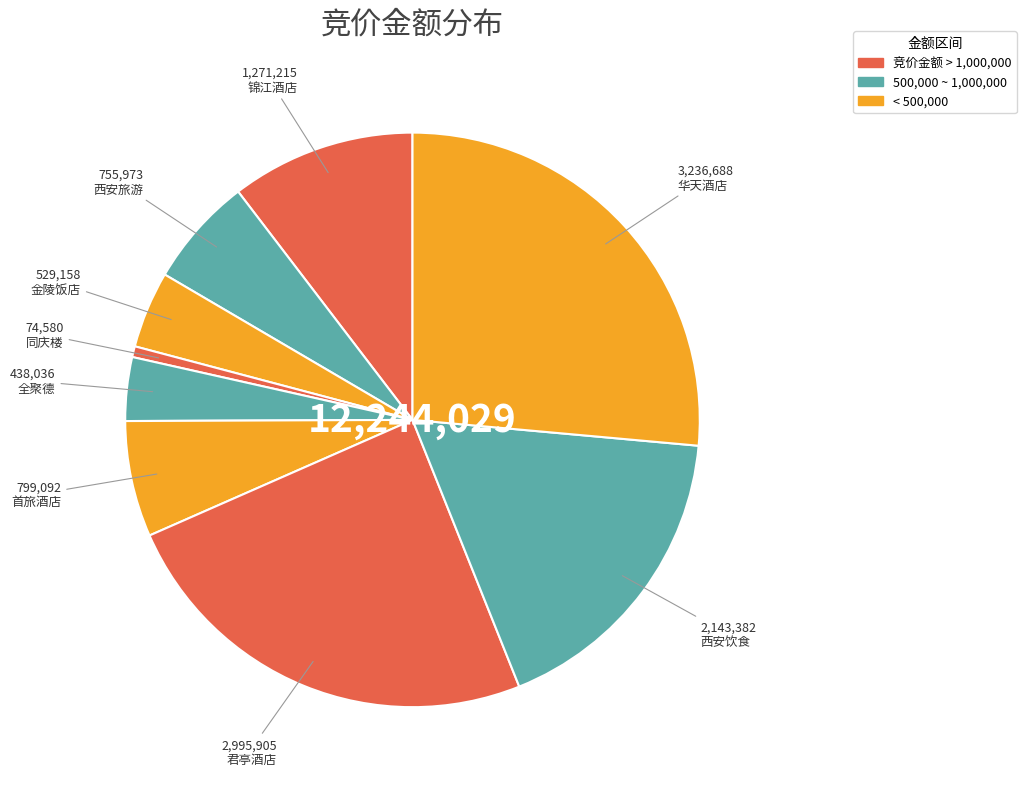

How many segments does this pie chart have?

9